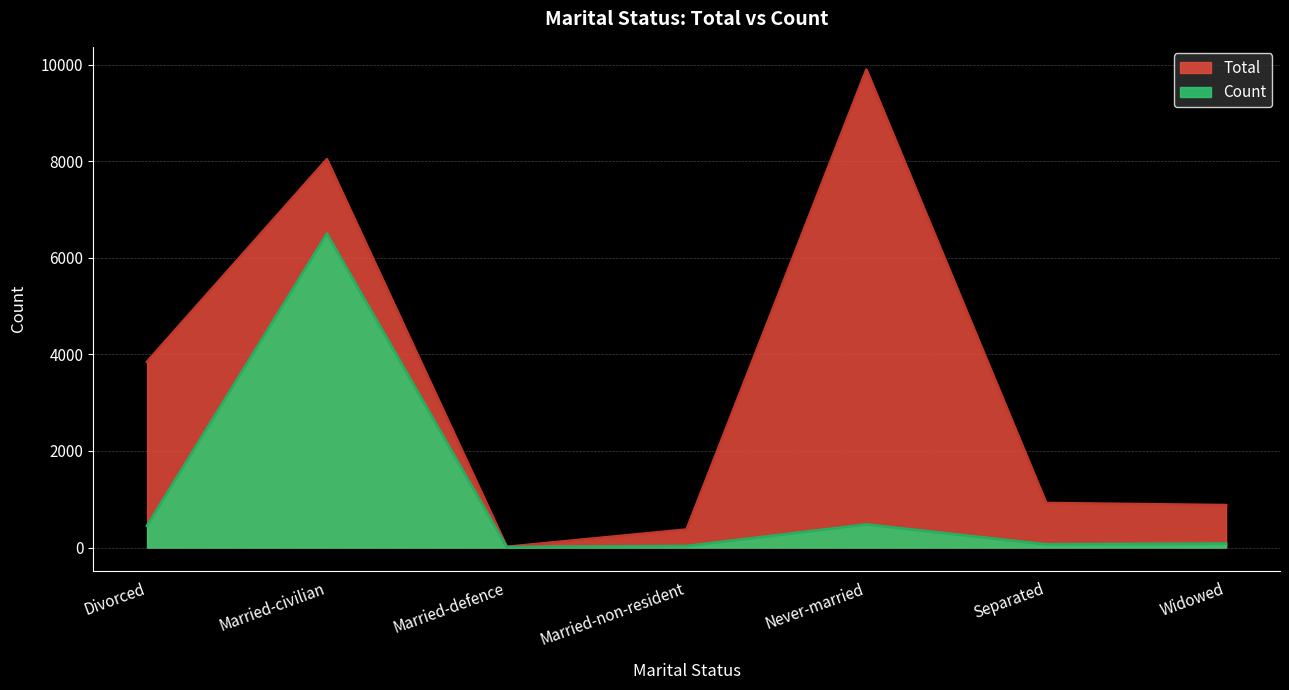

What is the difference between the Total values at Married-civilian and Never-married?

1855